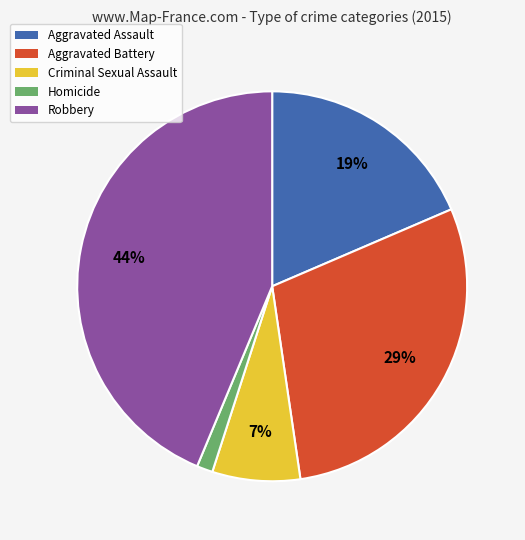

How many slices are in this pie chart?

5